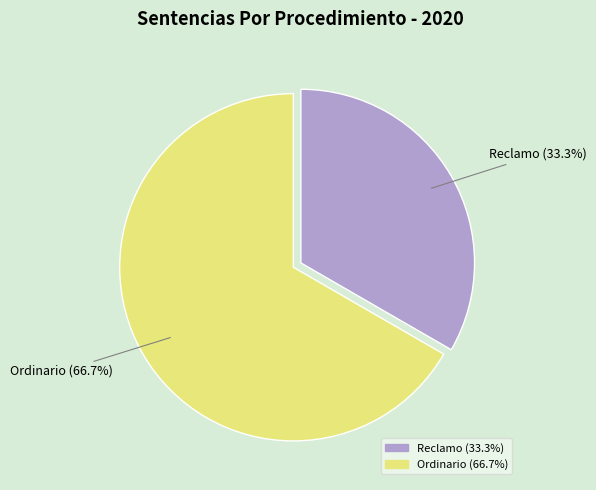

Rank the categories by value from highest to lowest.

Ordinario, Reclamo